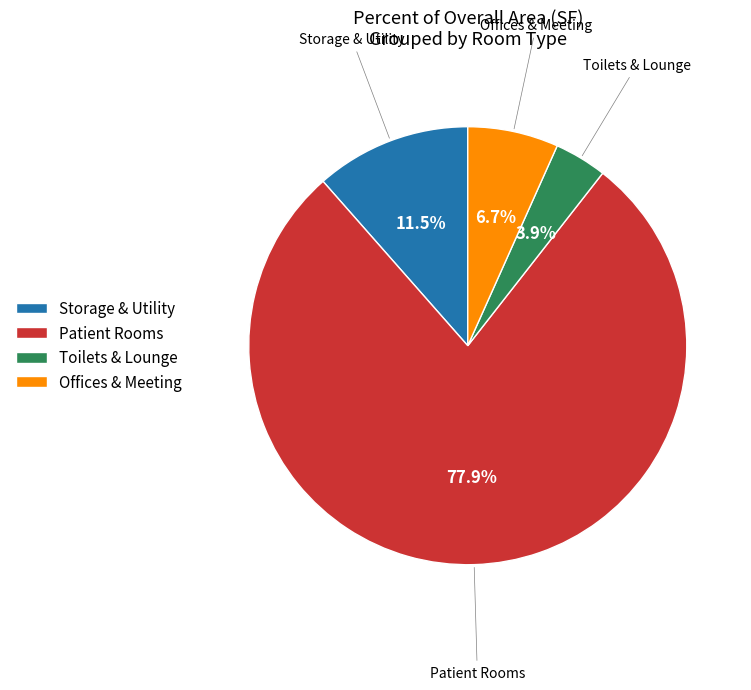

Which slice is the smallest?

Toilets & Lounge